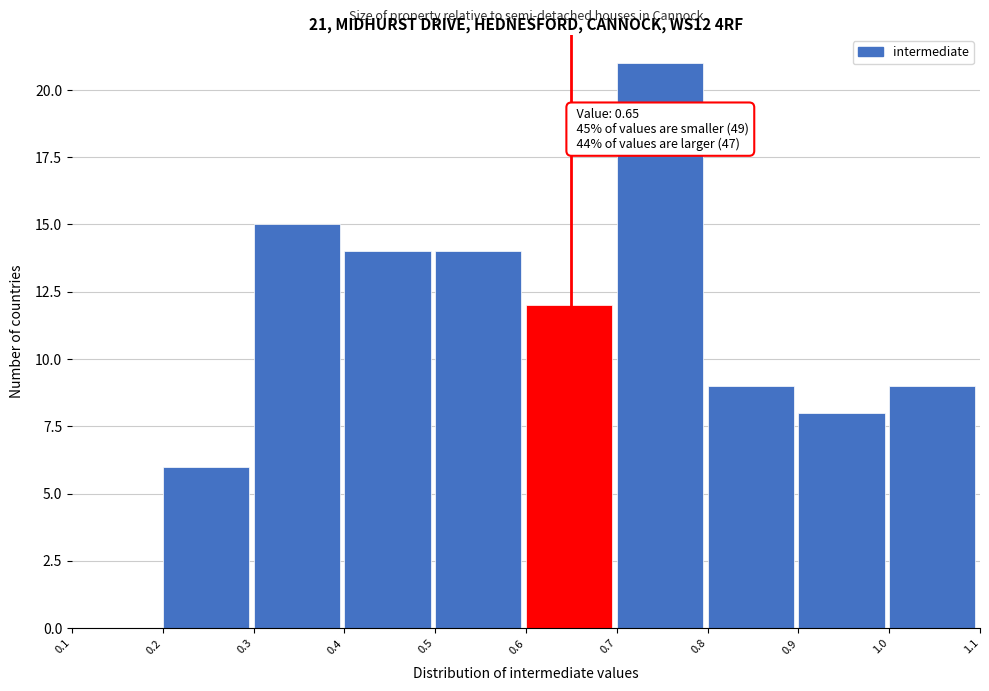

Over which range of the x-axis is the bar tallest?

0.7 to 0.8